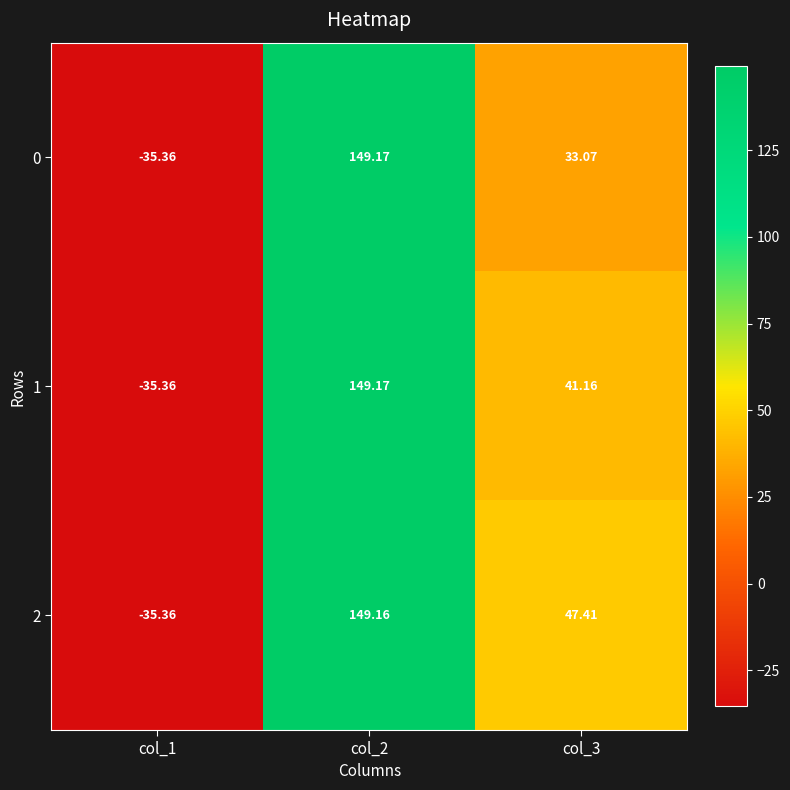

Is the value of 2 at col_3 greater than the value of 0 at col_1?

Yes